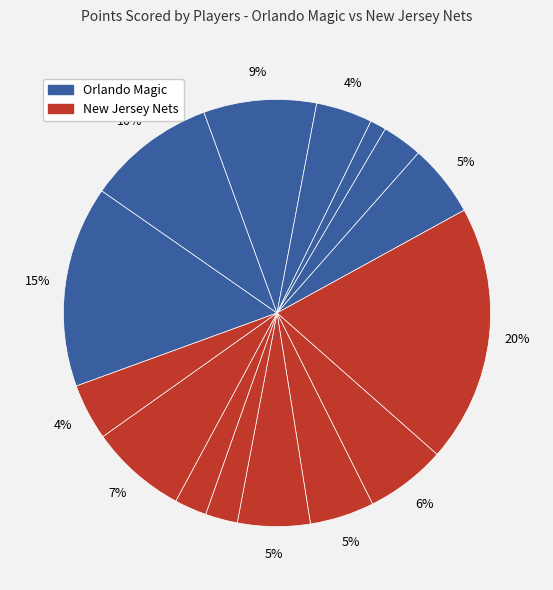

How many segments does this pie chart have?

15